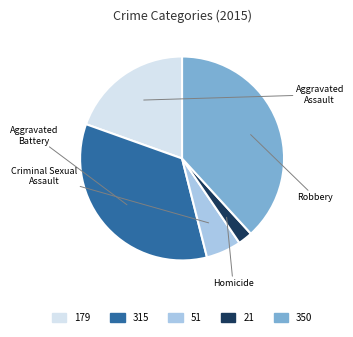

To the nearest percent, what is the difference between the Homicide and Criminal Sexual Assault slice percentages?

3%